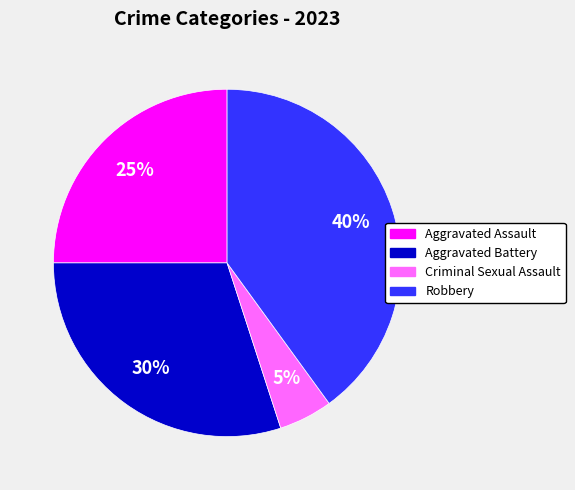

Between Robbery and Aggravated Assault, which is larger?

Robbery